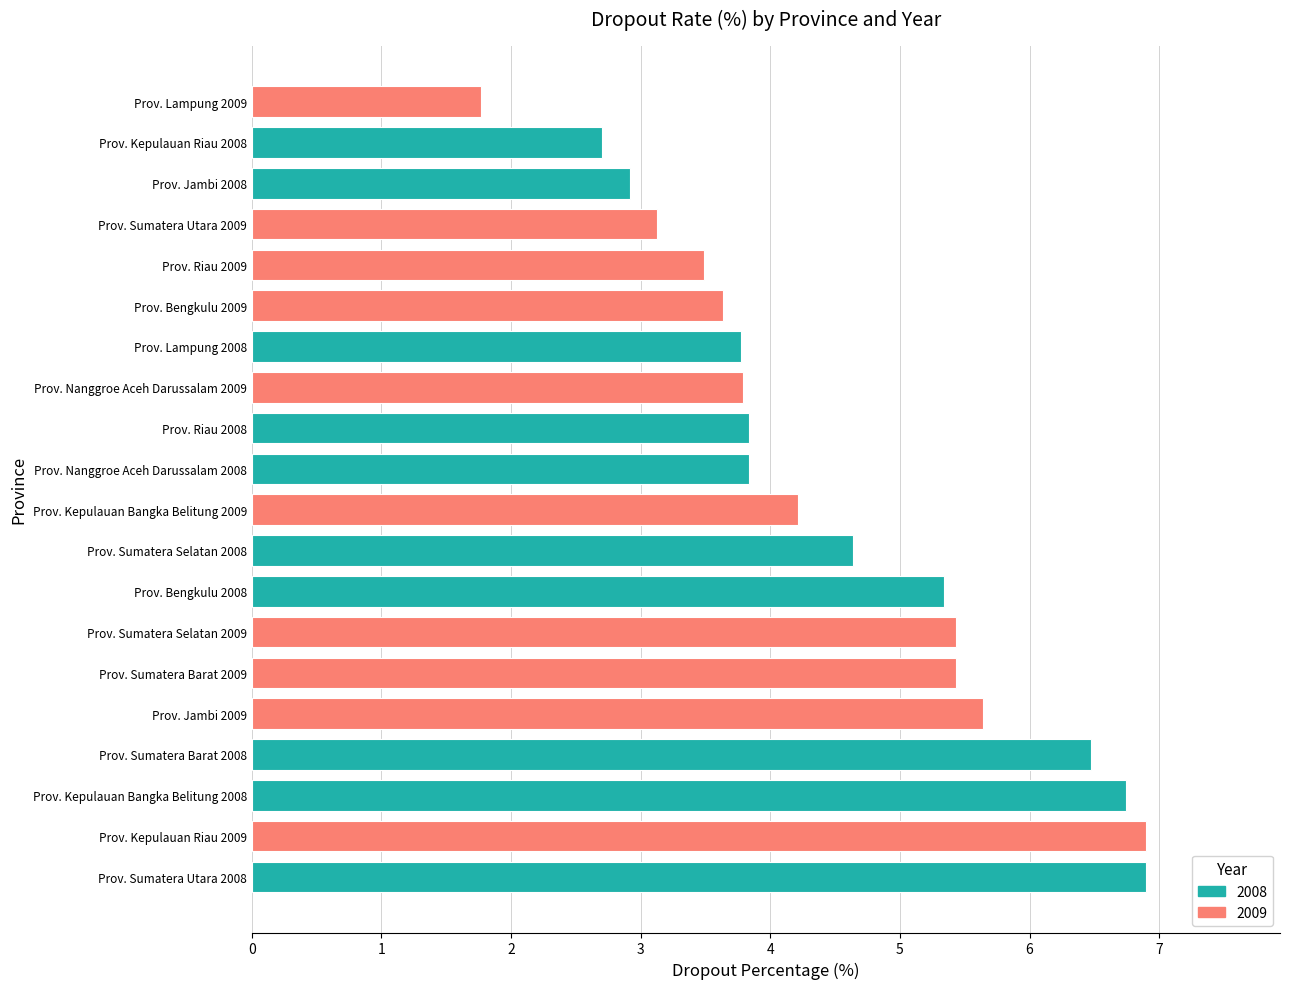

At which category does the chart reach its minimum across all series?

Prov. Lampung 2009